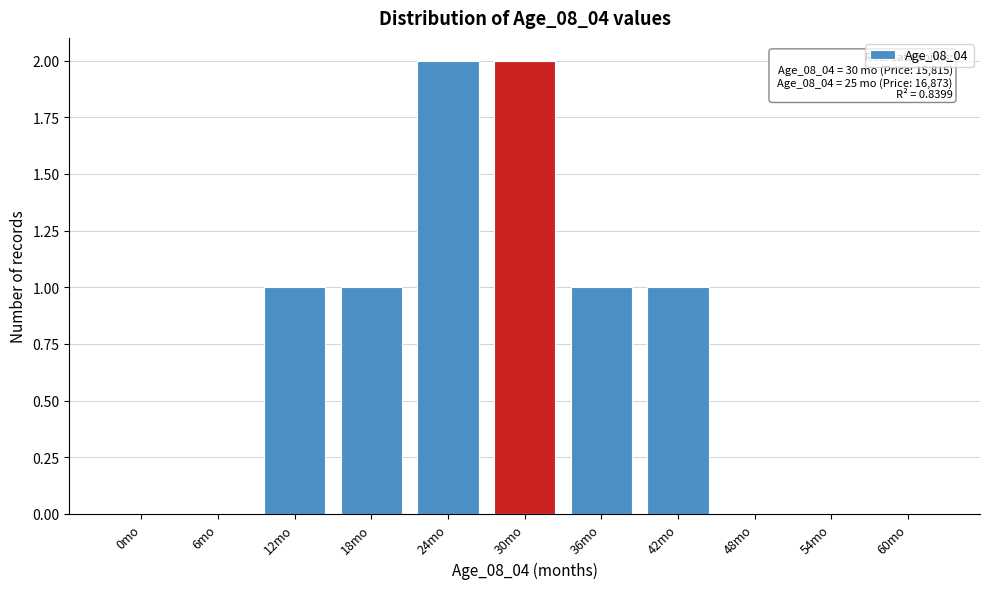

Reading left to right, what are all the values shown in this chart?

0mo=0	6mo=0	12mo=1	18mo=1	24mo=2	30mo=2	36mo=1	42mo=1	48mo=0	54mo=0	60mo=0